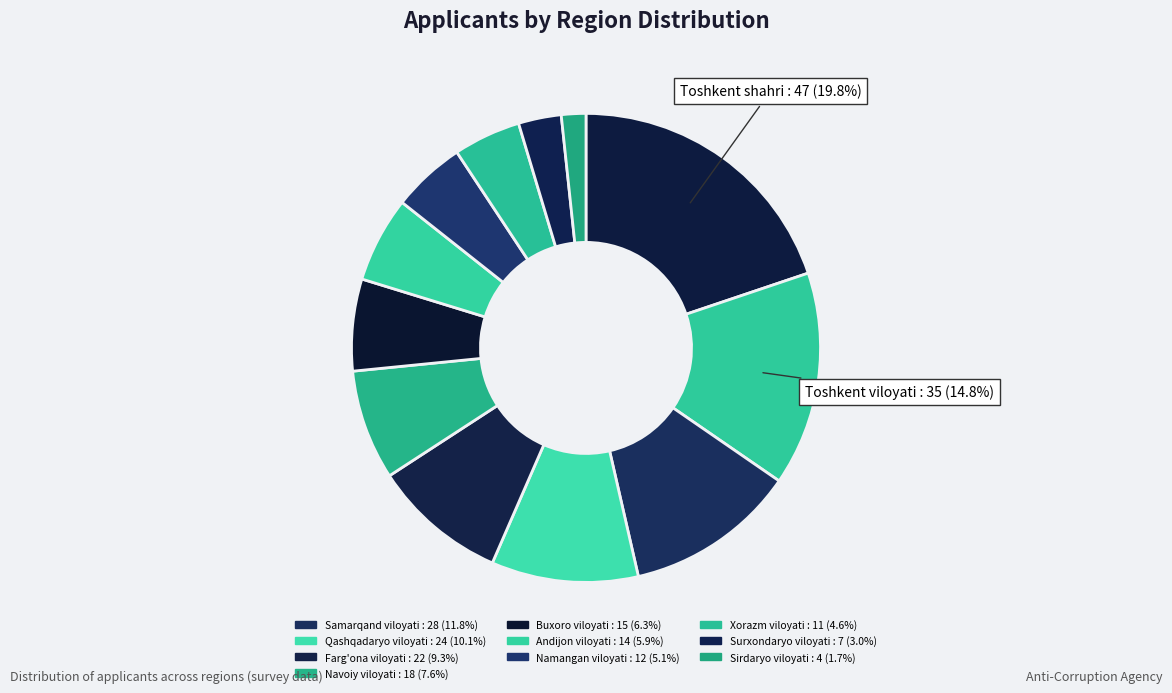

Rank the categories by value from highest to lowest.

Toshkent shahri, Toshkent viloyati, Samarqand viloyati, Qashqadaryo viloyati, Farg'ona viloyati, Navoiy viloyati, Buxoro viloyati, Andijon viloyati, Namangan viloyati, Xorazm viloyati, Surxondaryo viloyati, Sirdaryo viloyati